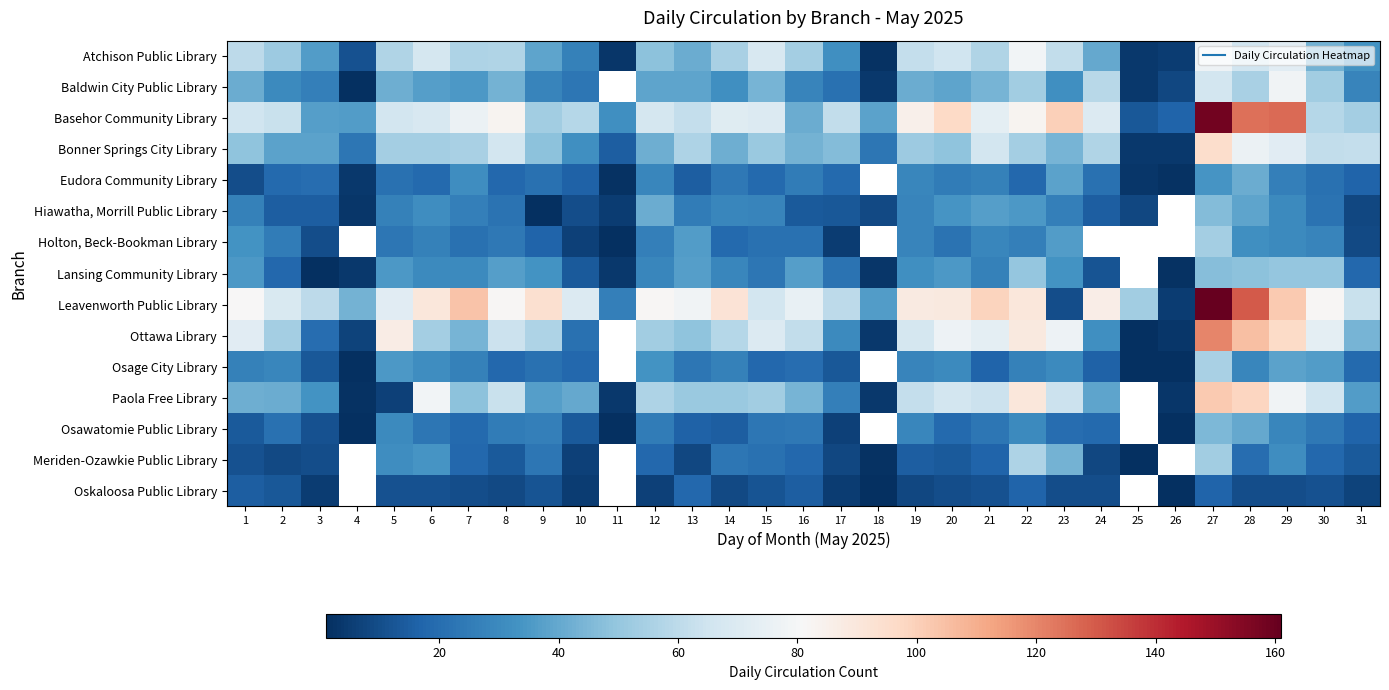

Which series has the largest range (max minus min)?

Leavenworth Public Library